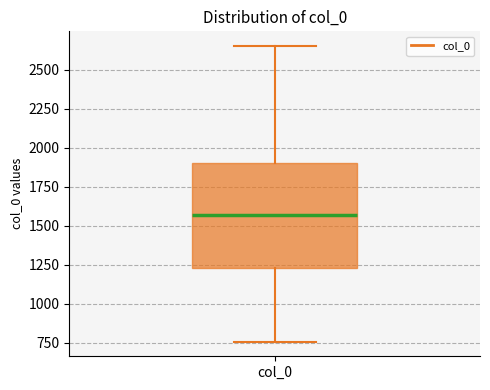

Where is the lower edge of the box for col_0 on the y-axis? The values are not printed on the chart, so give them approximately, as read against the axis.

1250